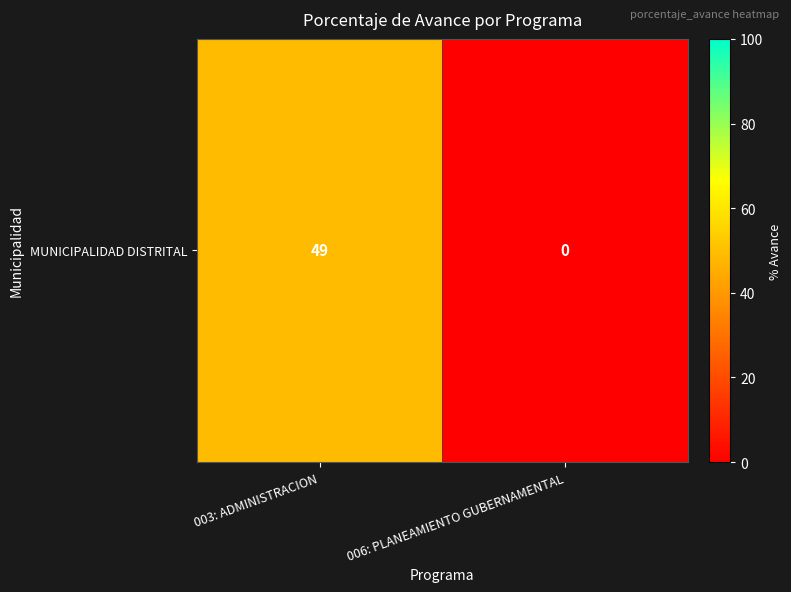

What is the change in value from 003: ADMINISTRACION to 006: PLANEAMIENTO GUBERNAMENTAL?

-49